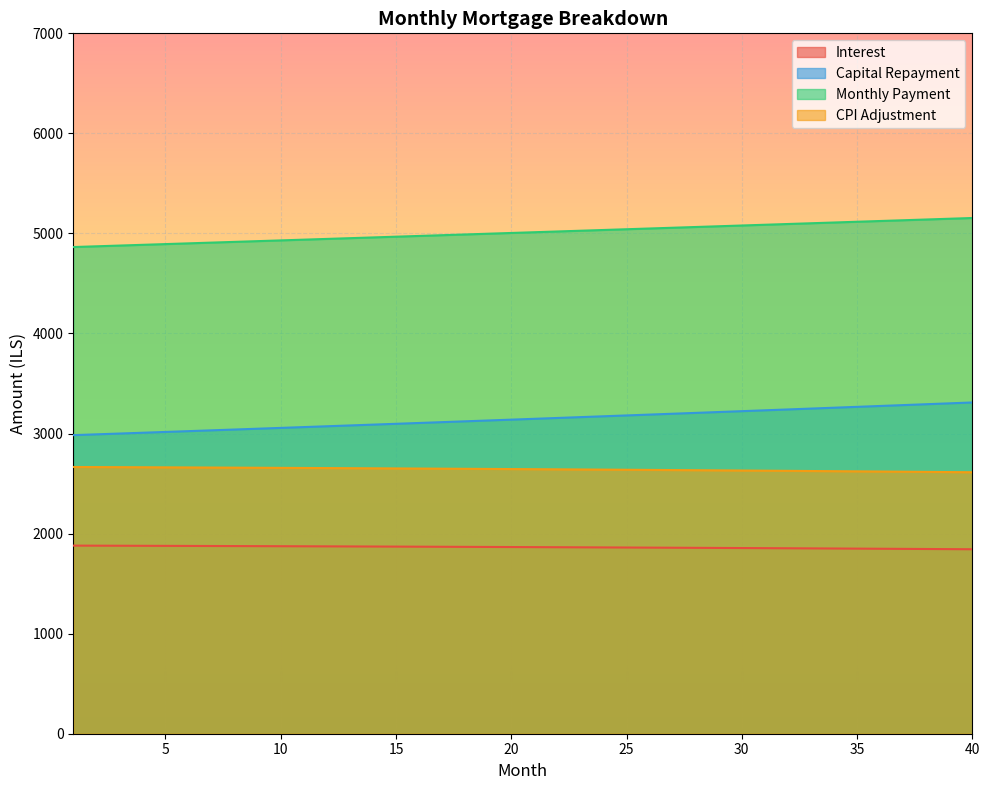

Rank the series at 32 from highest to lowest value.

month_payment, capital, cpi, interest